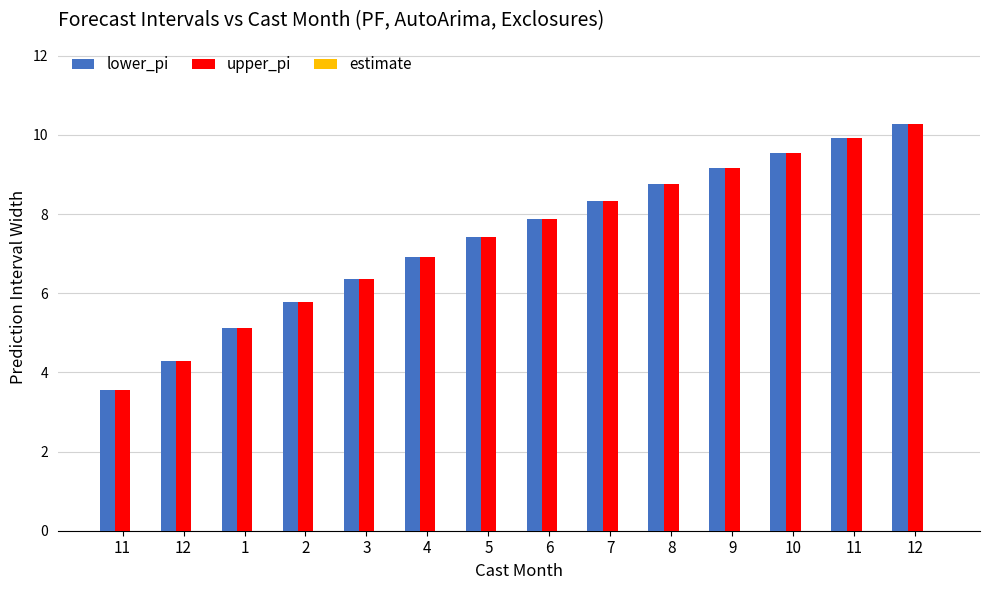

How many groups of bars are there?

14